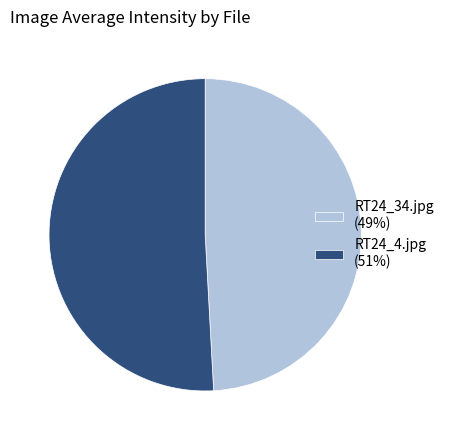

Between RT24_4.jpg (51%) and RT24_34.jpg (49%), which is larger?

RT24_4.jpg (51%)